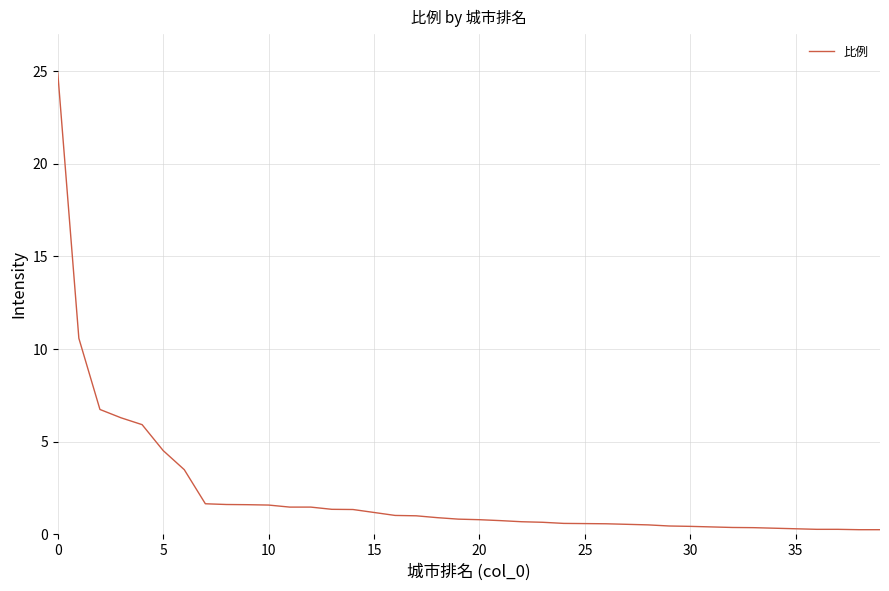

How many distinct data groups are displayed?

1